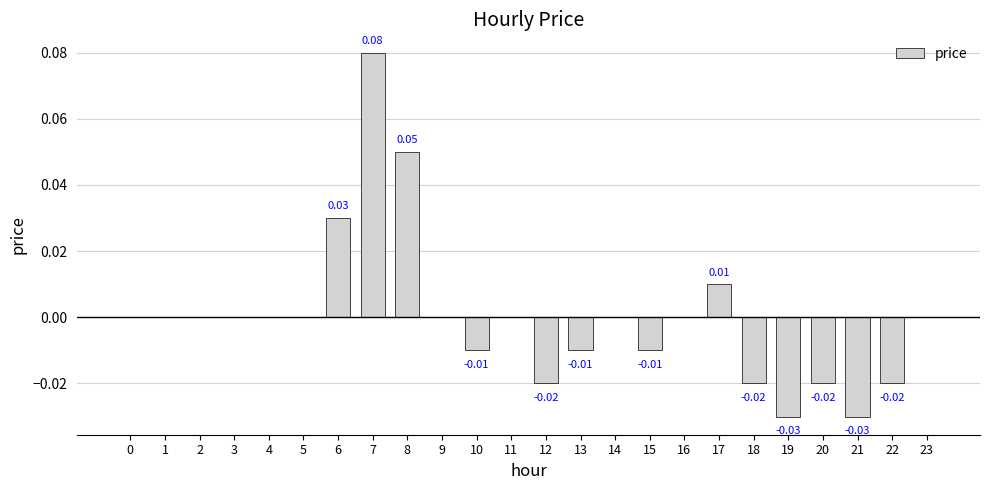

Which has a higher value, 20 or 17?

17